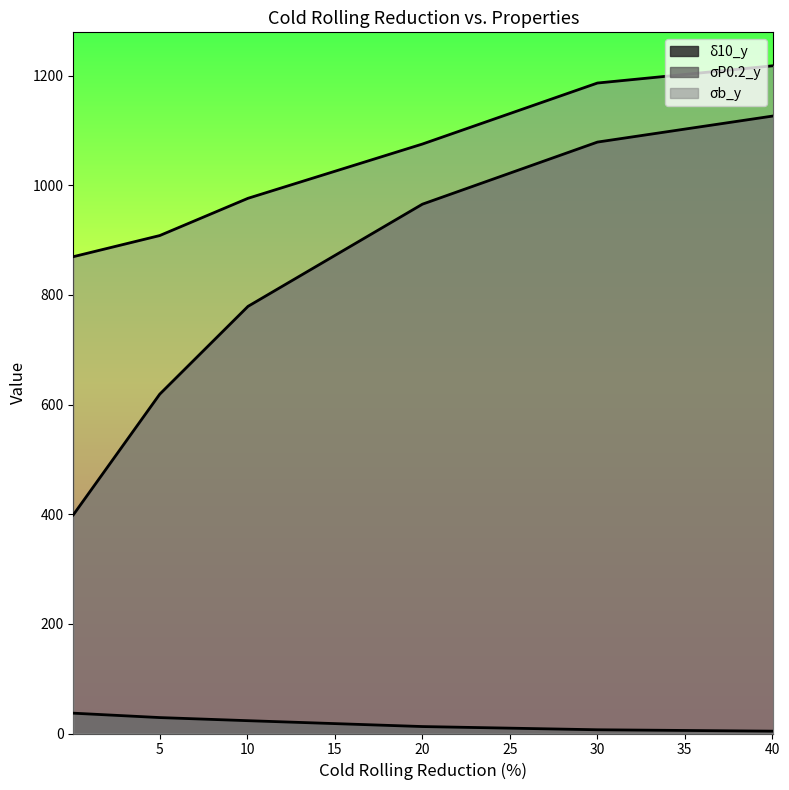

Rank the series by their average value, from lowest to highest.

δ10_y, σP0.2_y, σb_y